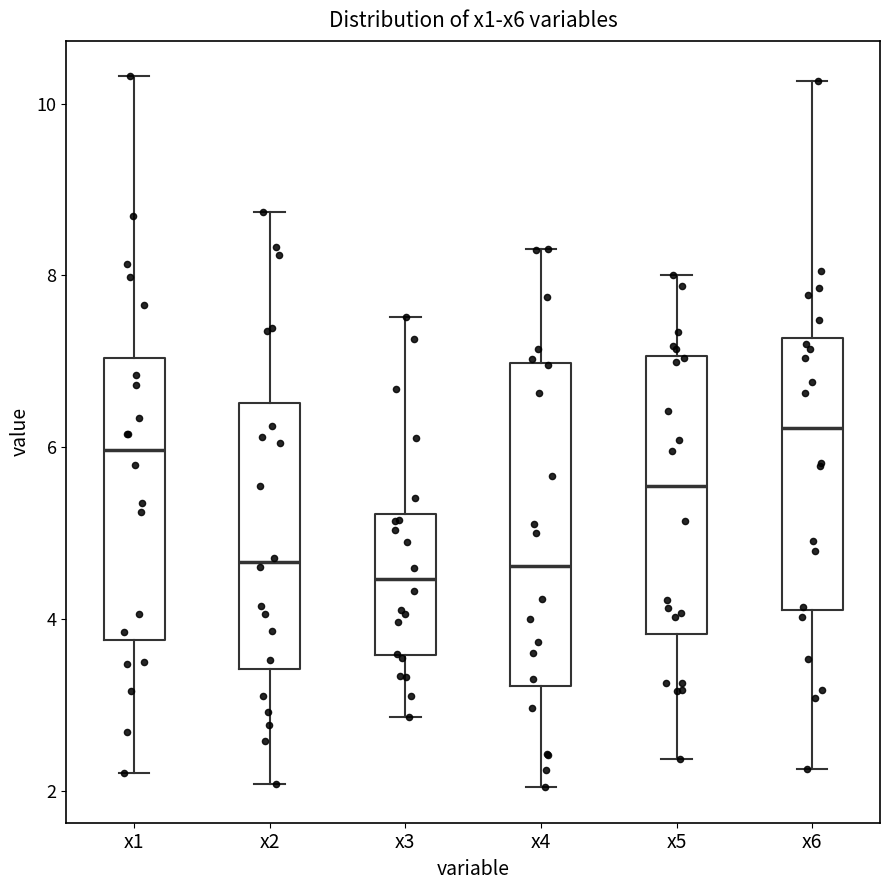

Where is the lower edge of the box for x5 on the y-axis? The values are not printed on the chart, so give them approximately, as read against the axis.

3.8